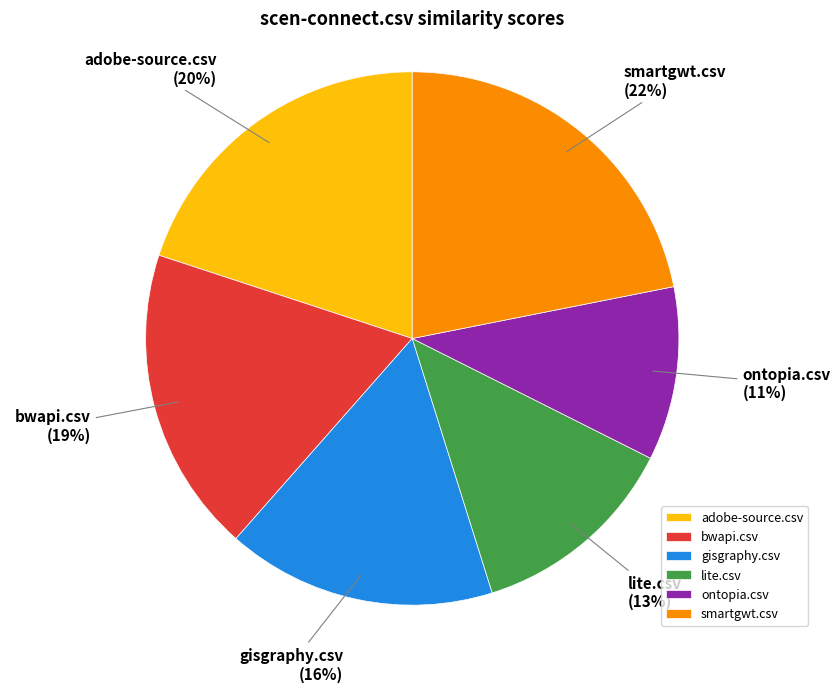

Which slice is the smallest?

ontopia.csv